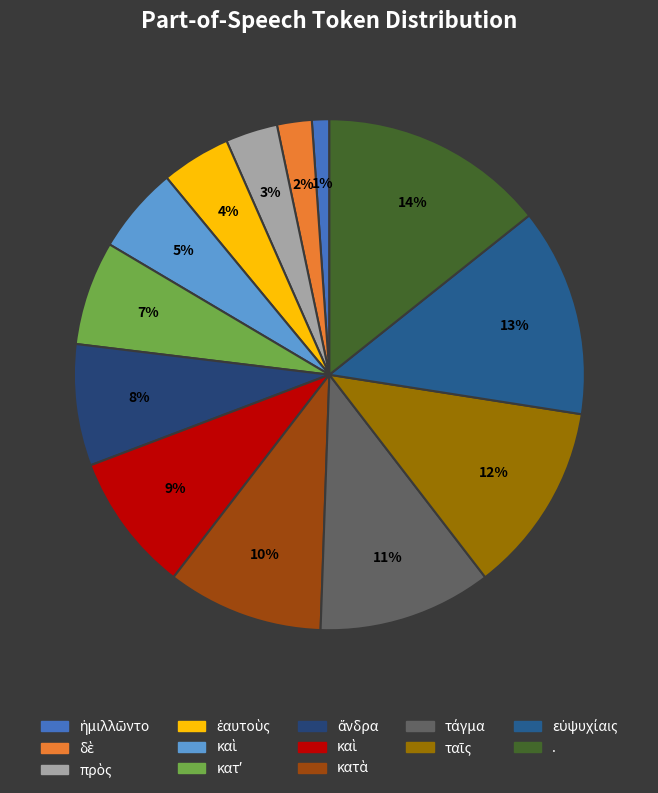

How many segments does this pie chart have?

13